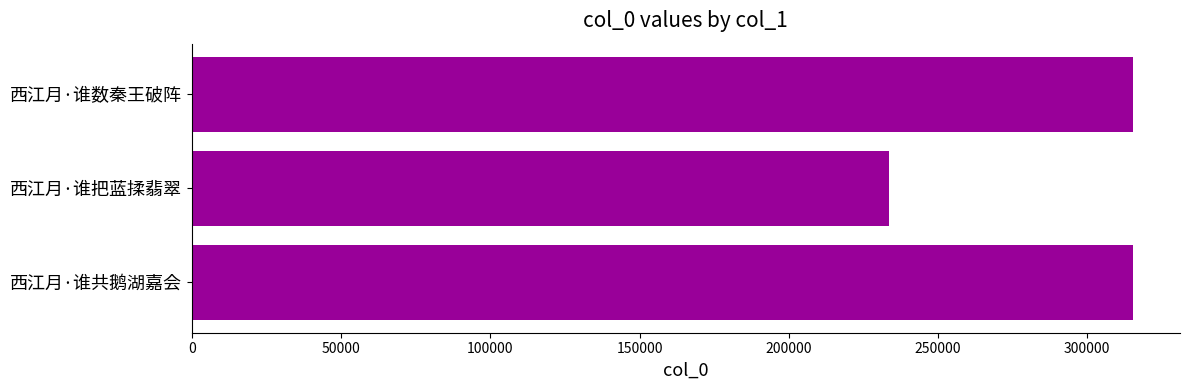

What is the sum of the values at 西江月·谁共鹅湖嘉会 and 西江月·谁数秦王破阵?

630488